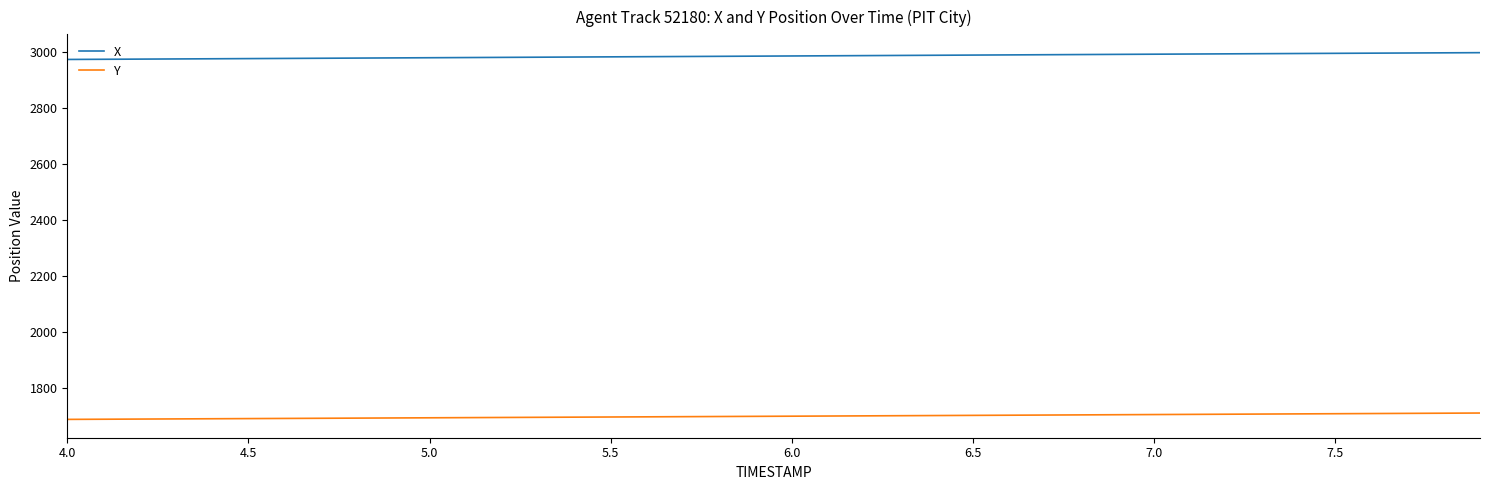

Is this an area chart (filled region under the line)?

No